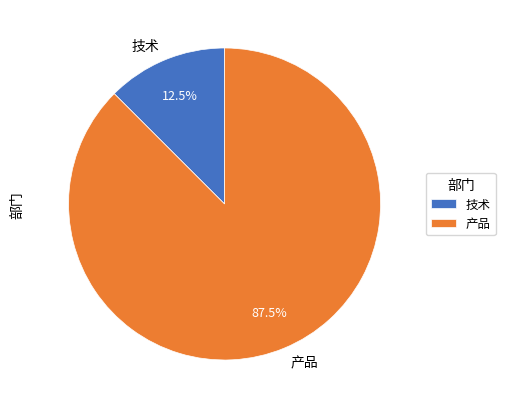

Which category has the smallest portion of the pie?

技术